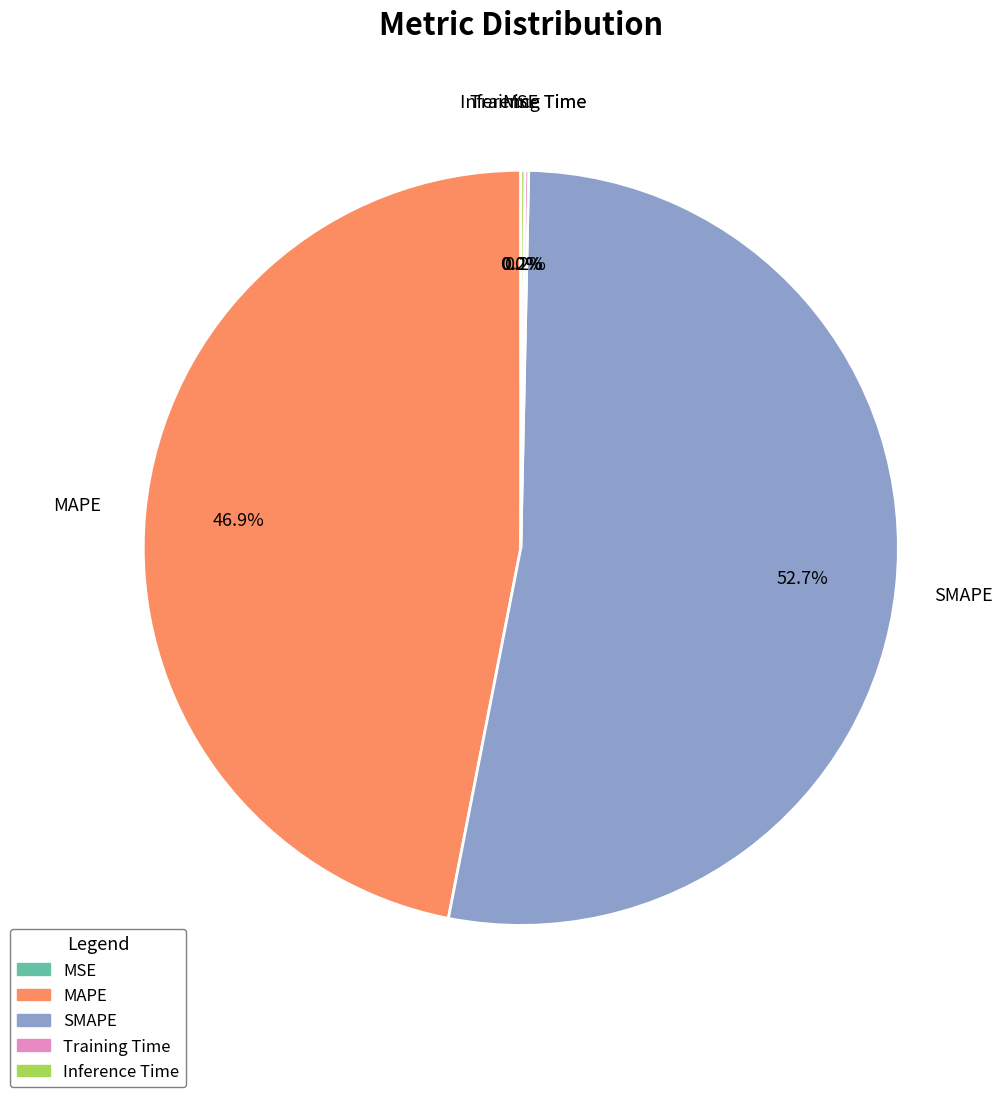

What is the ratio of the value at MAPE to the value at SMAPE?

0.9